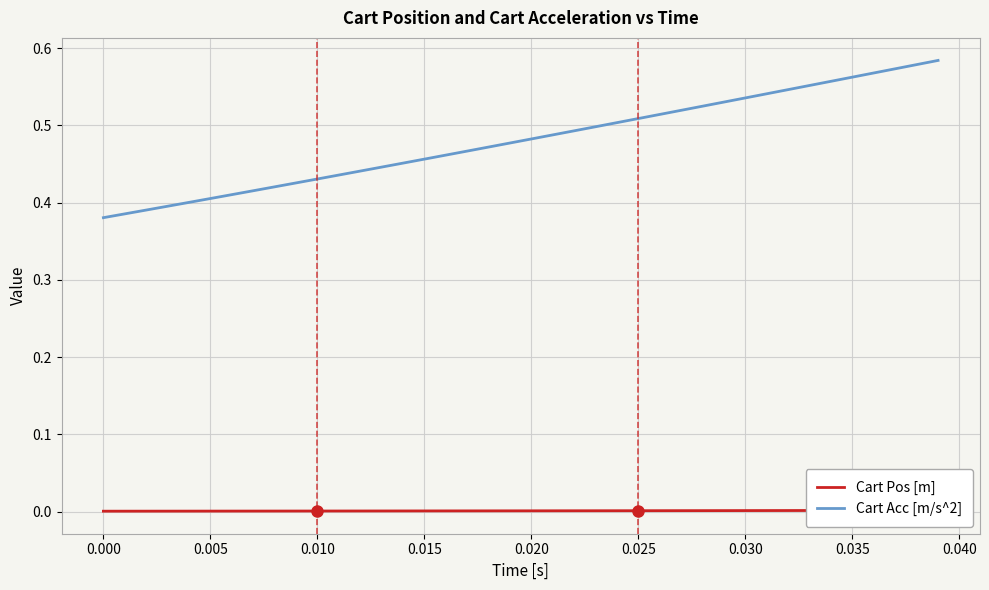

Reading left to right, transcribe all the data shown in this chart.

Cart Pos [m]: 0.0	0.0	0.0	0.0	0.0	0.0	0.0	0.0	0.0	0.0	0.0	0.0	0.0	0.0	0.0	0.0	0.0	0.0	0.0	0.0	0.0	0.0	0.0	0.0	0.0	0.0	0.0	0.0	0.0	0.0	0.0	0.0	0.0	0.0	0.0	0.0	0.0	0.0	0.0	0.0
Cart Acc [m/s^2]: 0.4	0.4	0.4	0.4	0.4	0.4	0.4	0.4	0.4	0.4	0.4	0.4	0.4	0.4	0.5	0.5	0.5	0.5	0.5	0.5	0.5	0.5	0.5	0.5	0.5	0.5	0.5	0.5	0.5	0.5	0.5	0.5	0.5	0.6	0.6	0.6	0.6	0.6	0.6	0.6